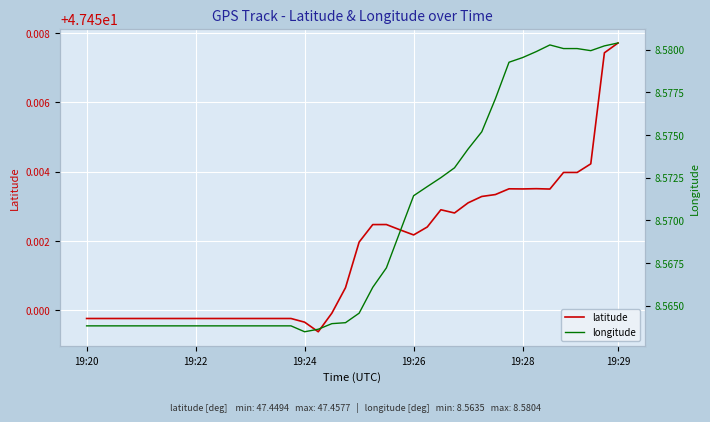

The value of latitude at 26 is 74.1. True or false?

False